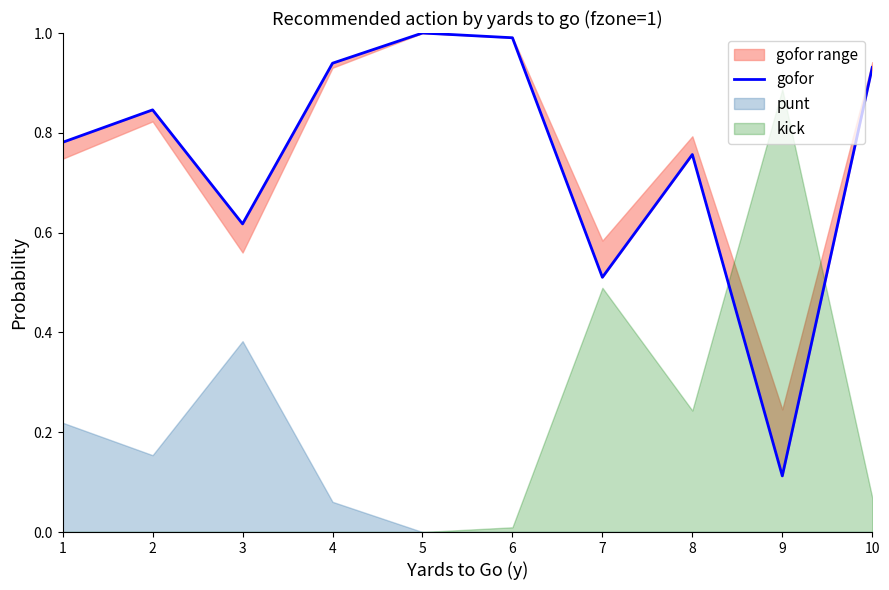

What is the difference between the second highest and second lowest values?

0.5